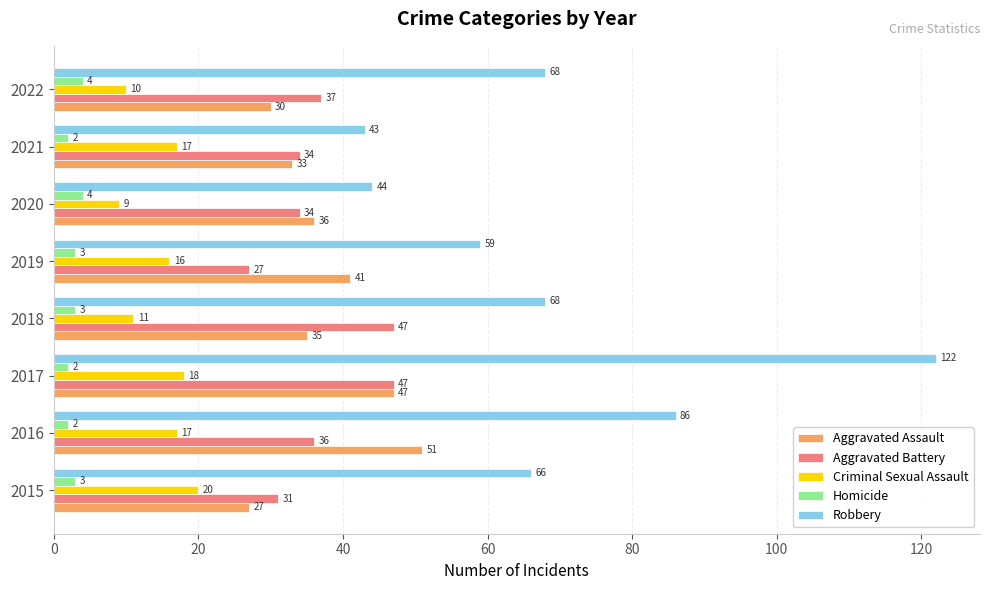

At which label does Criminal Sexual Assault reach its minimum?

2020